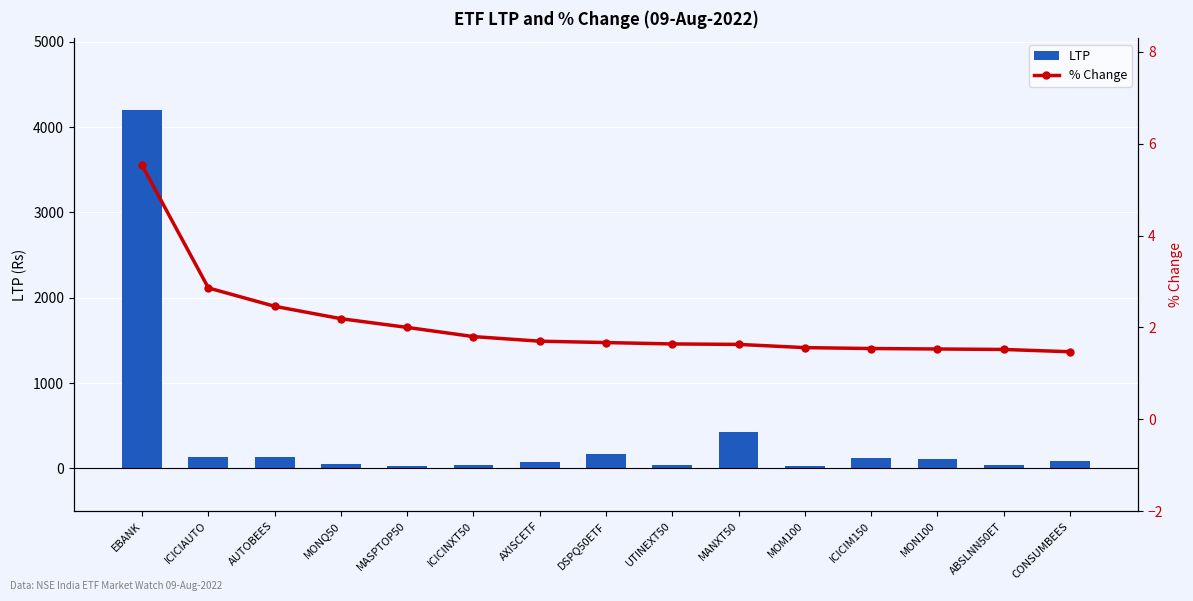

At how many categories does at least one series exceed 434?

1